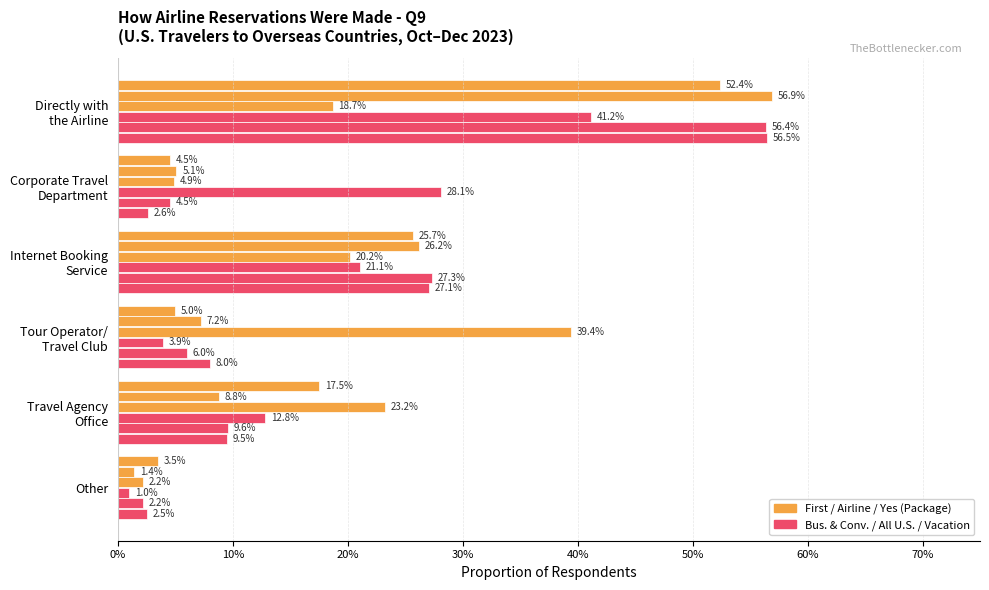

True or false: Yes (Package) has a value of 0.2 at Internet Booking Service.

True